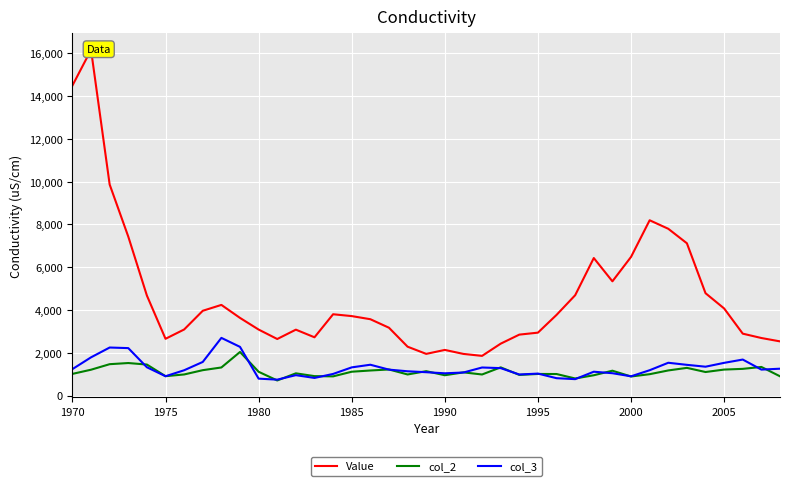

What is the difference between the maximum and minimum values in the Value series?

14313.2